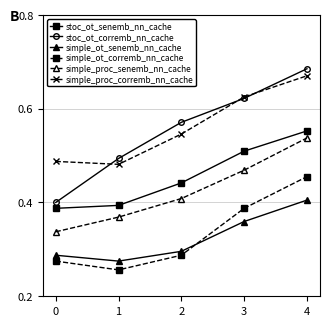

Rank the categories by stoc_ot_senemb_nn_cache value from highest to lowest.

4, 3, 2, 1, 0